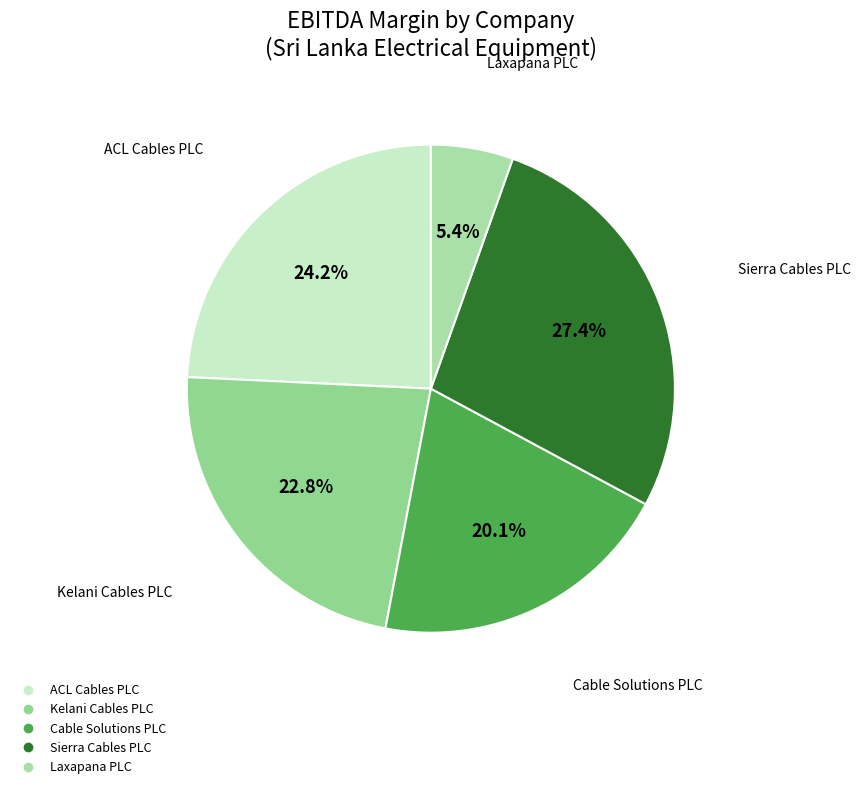

How many slices are in this pie chart?

5